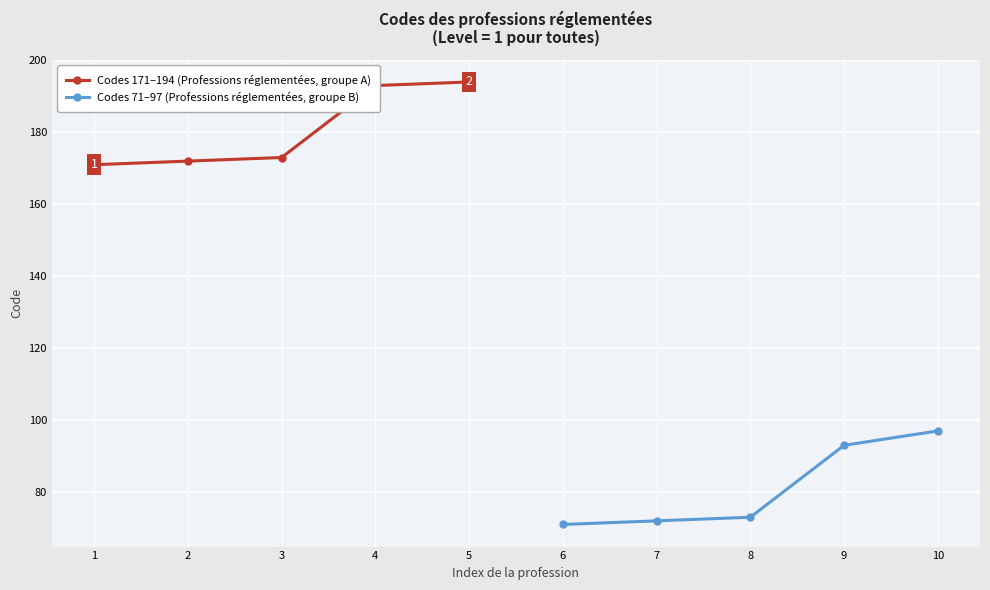

The value of Codes 71–97 (Professions réglementées, groupe B) at 6 is 15. True or false?

False